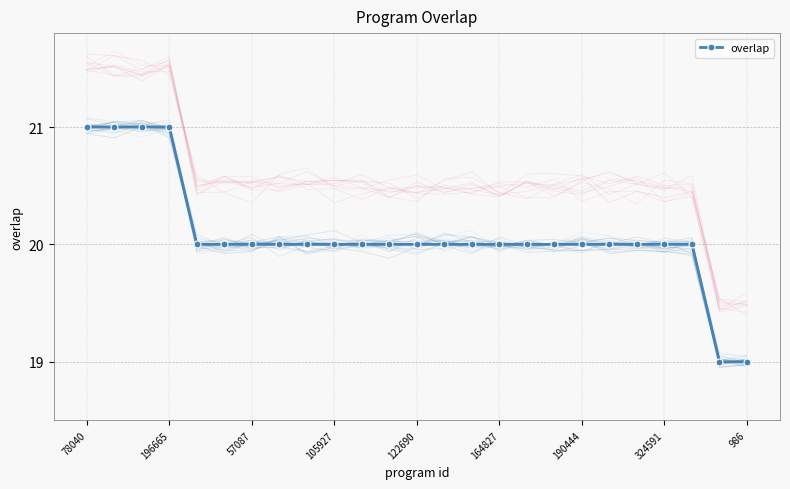

How many data points are less than 20?

2